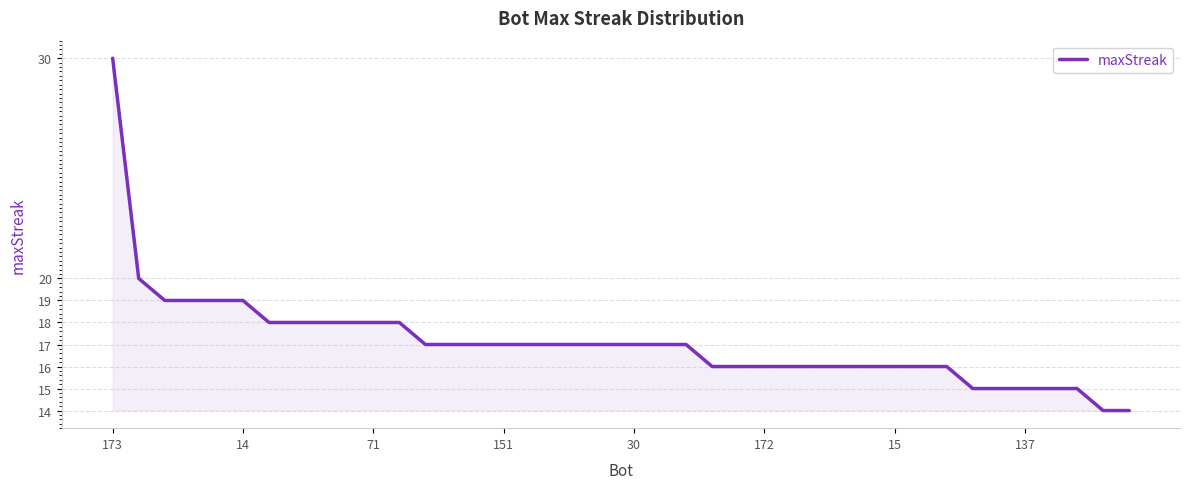

What is the difference between the maximum and minimum values?

16